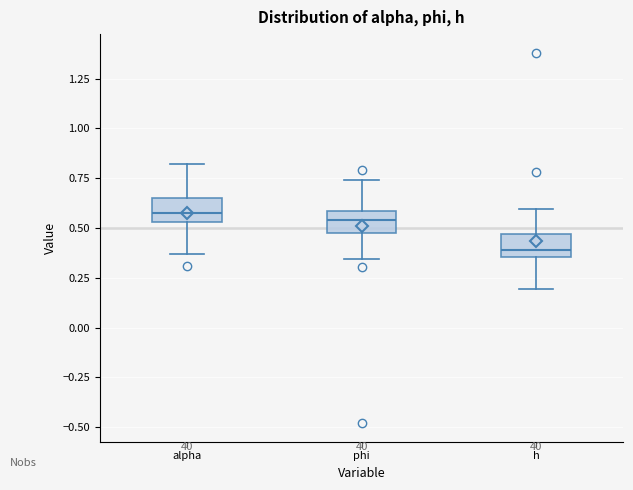

Where is the lower edge of the box for alpha on the y-axis? The values are not printed on the chart, so give them approximately, as read against the axis.

0.55